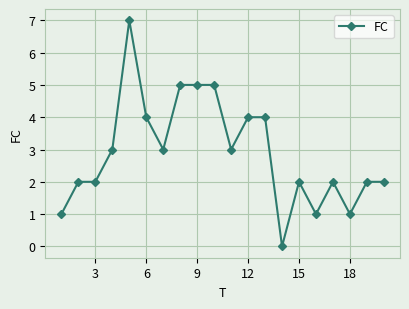

What is the maximum value shown in the chart?

7